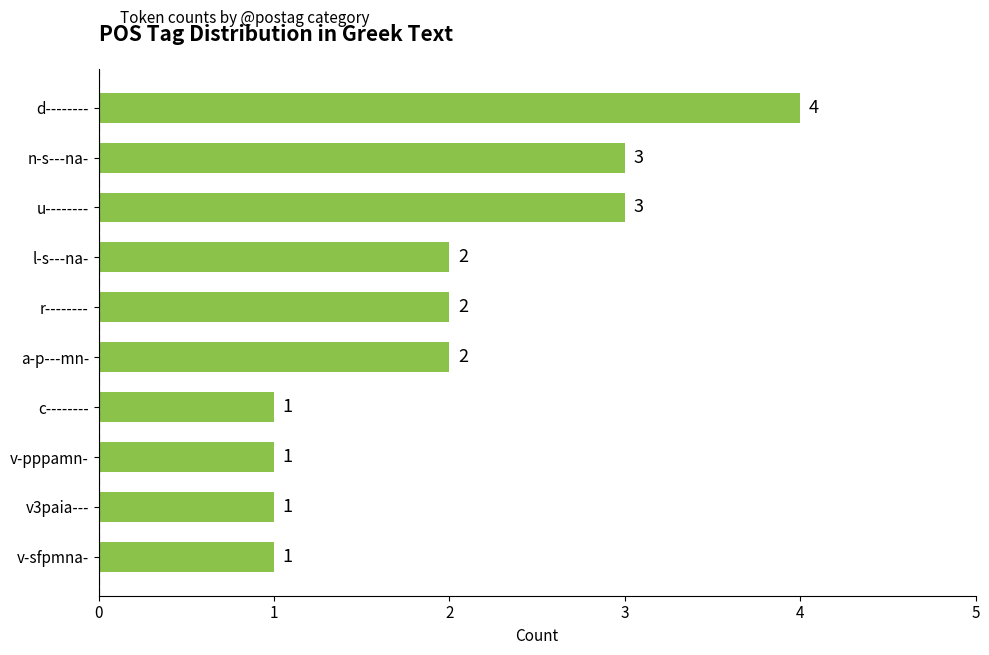

Reading top to bottom, what are all the values shown in this chart?

4	3	3	2	2	2	1	1	1	1